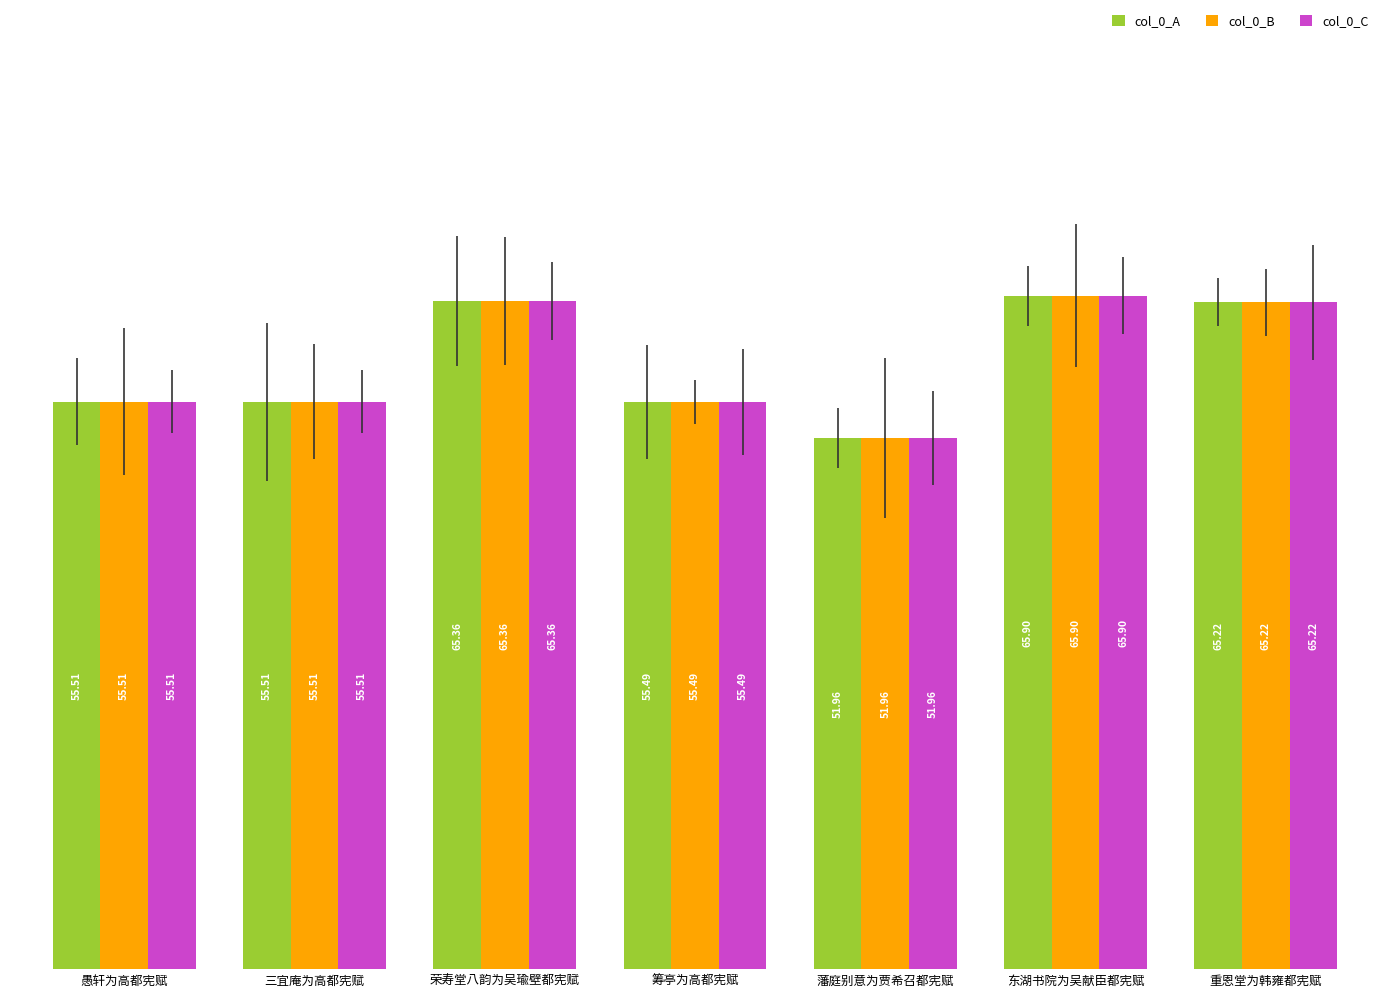

What is the total value across all series at 三宜庵为高都宪赋?

166.5